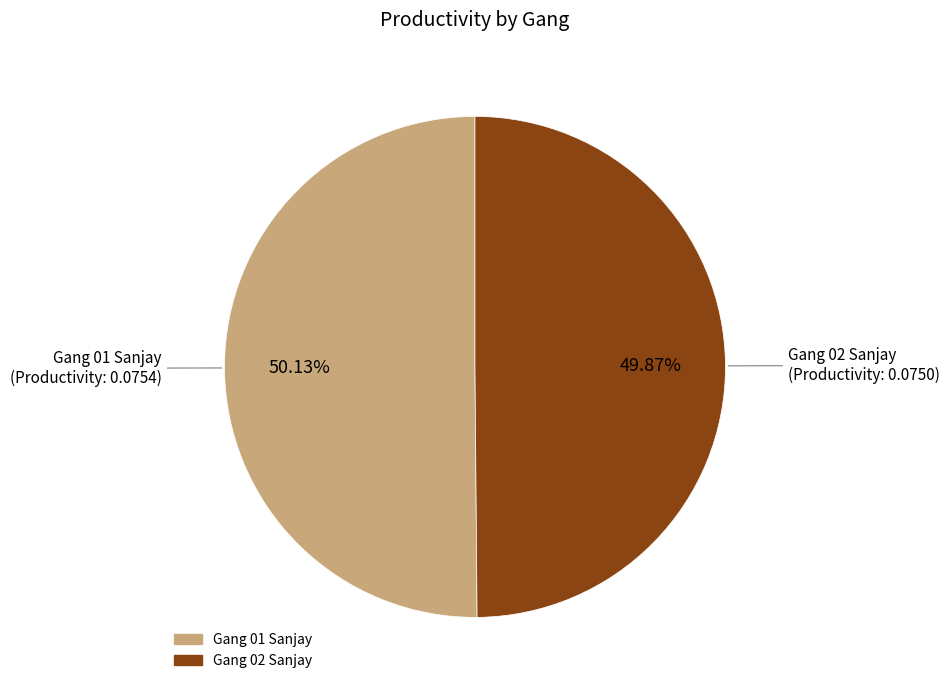

Does any single category account for the majority?

Yes